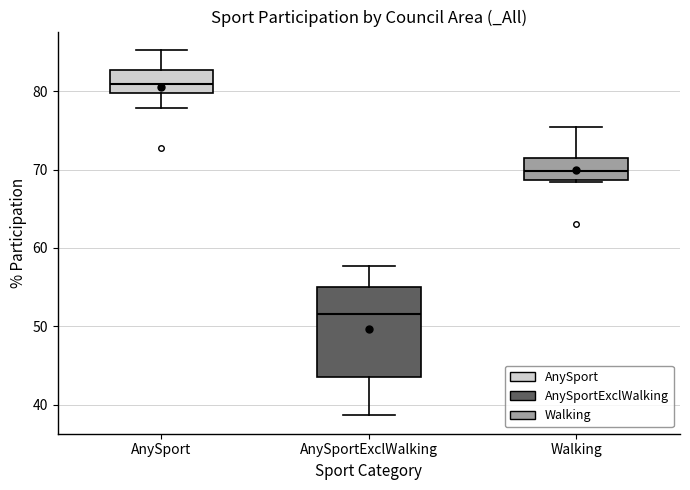

Where does the upper whisker of the box for Walking end on the y-axis? The values are not printed on the chart, so give them approximately, as read against the axis.

75